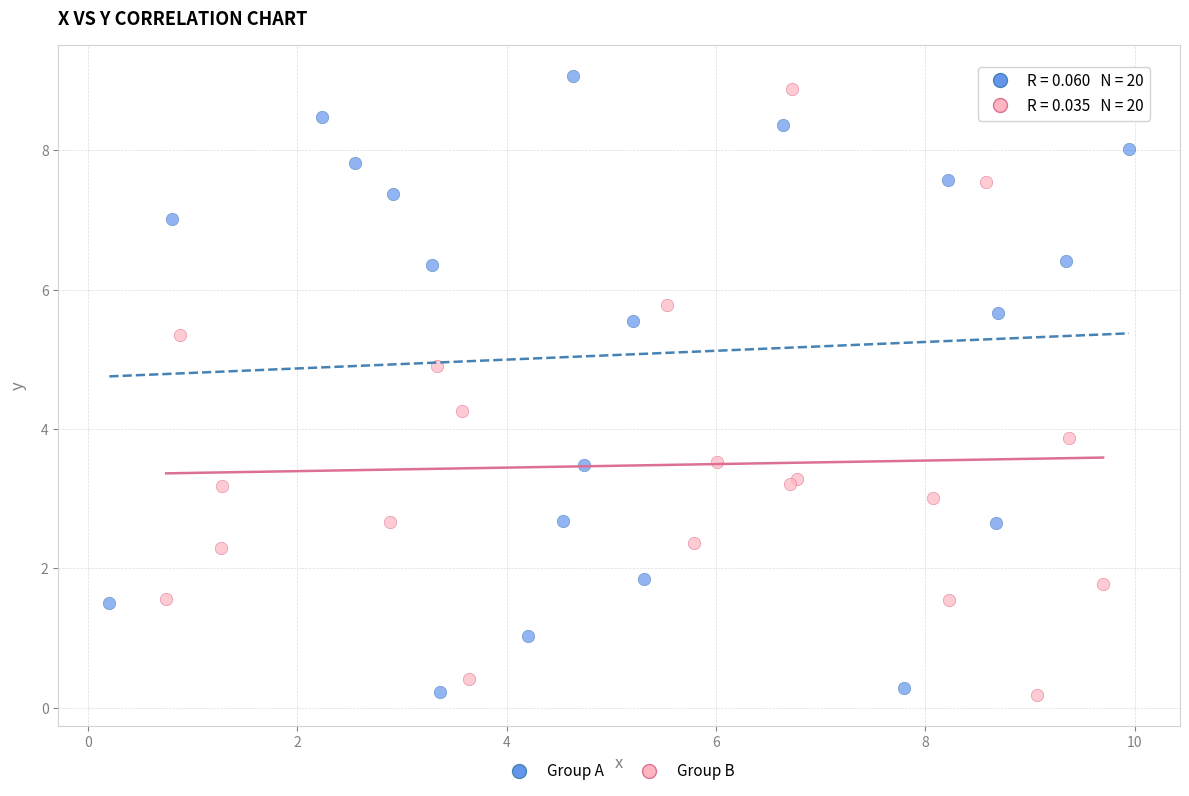

Which series has the largest Y range (max minus min)?

Group A